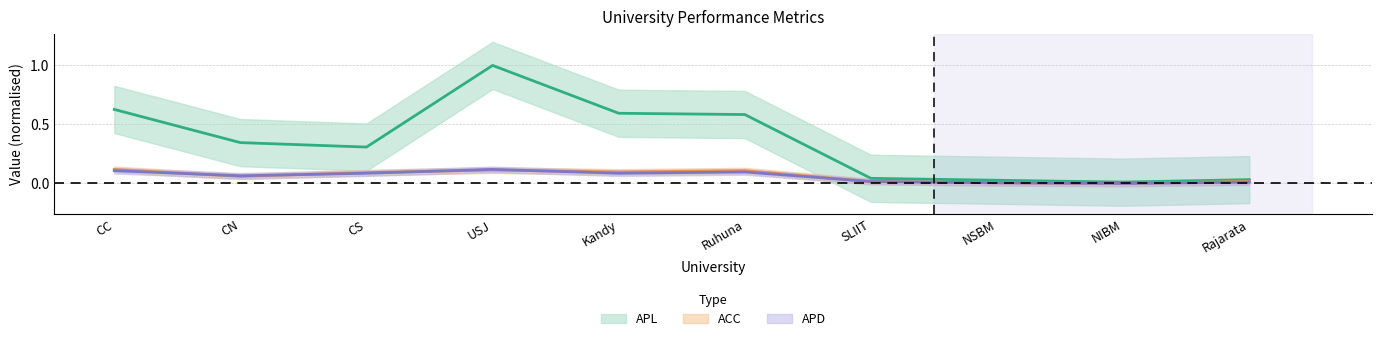

Where is APD nearest to the value 0?

NIBM